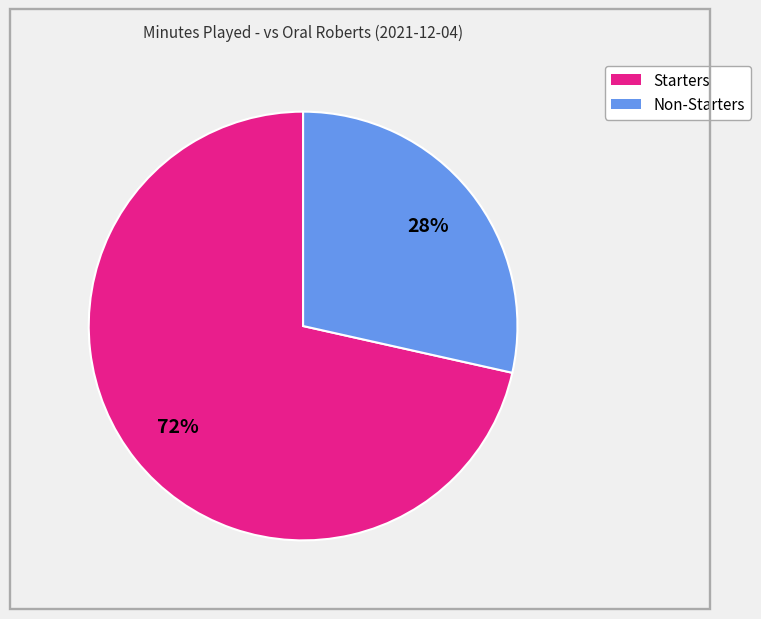

Is there a majority slice in this chart?

Yes